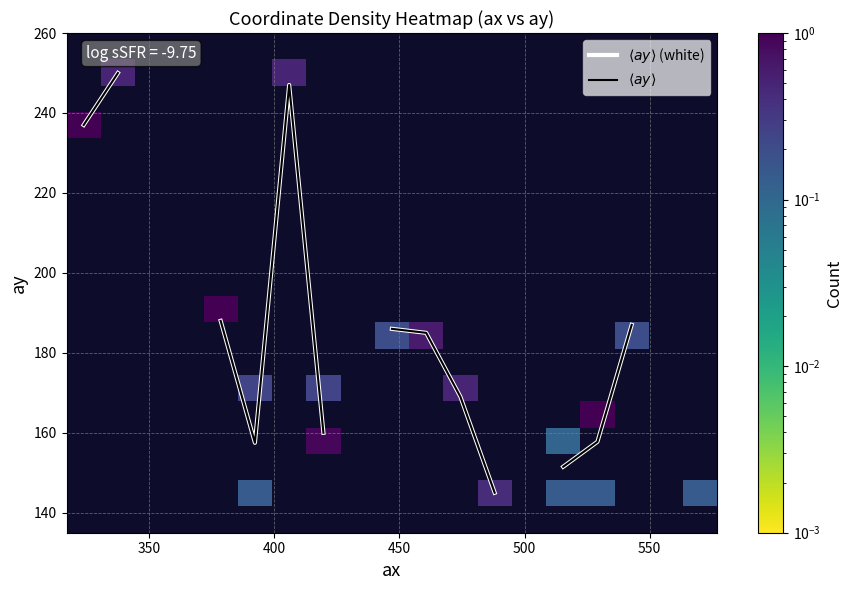

Which series has the largest range (max minus min)?

$\langle ay \rangle$ (white)